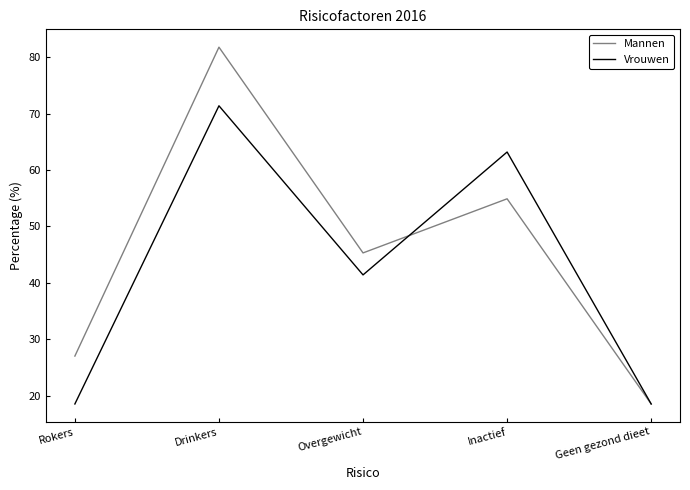

What are all the series names shown in the legend?

Mannen, Vrouwen